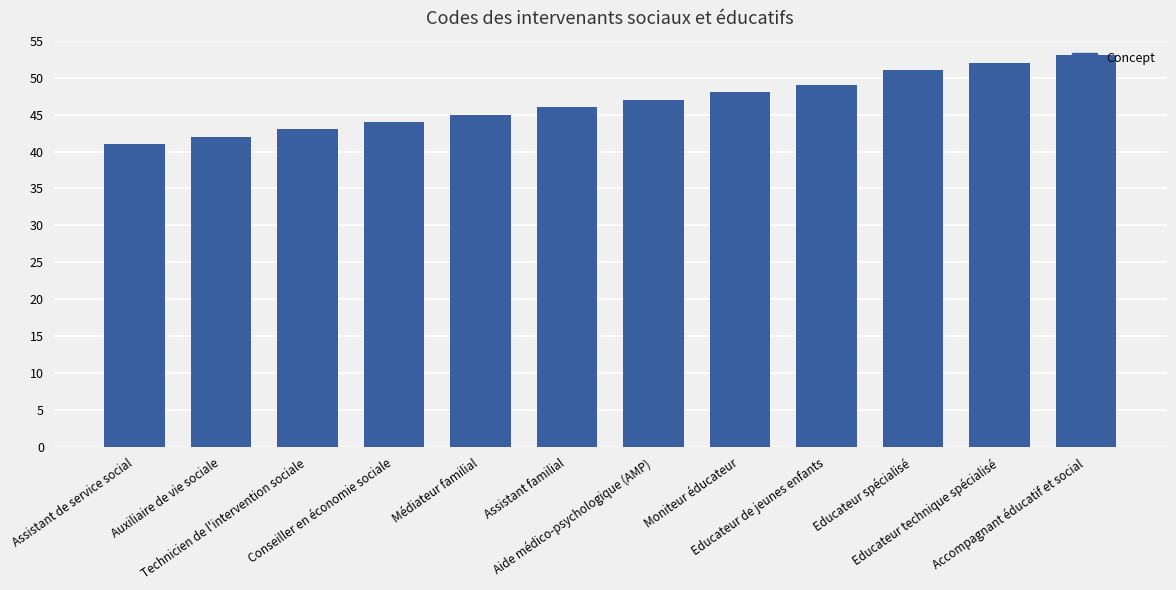

What is the label of the 3rd bar from the right?

Educateur spécialisé